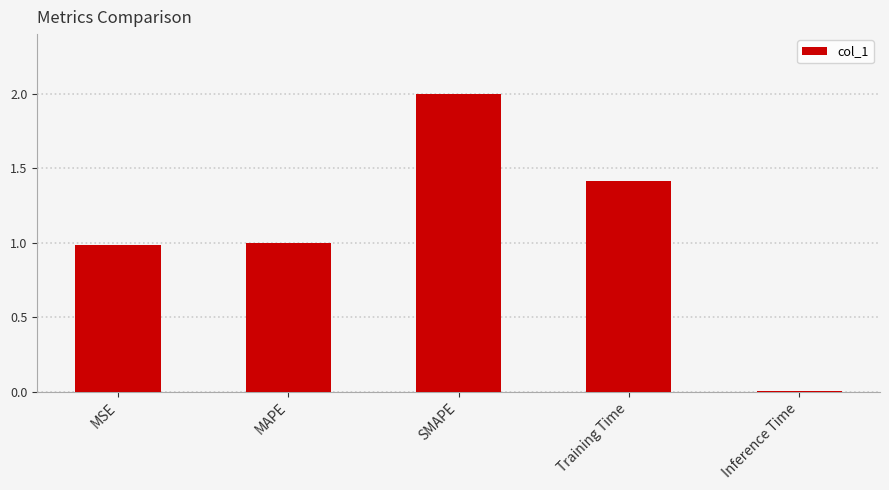

The value at MSE is 1.0. True or false?

True